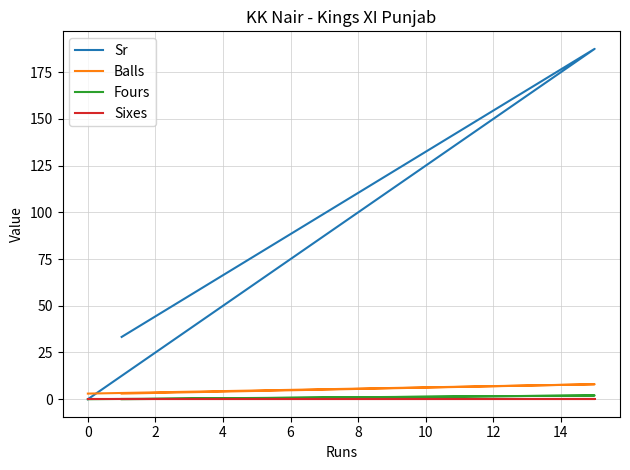

Rank the series at 2 from lowest to highest value.

Fours, Sixes, Balls, Sr